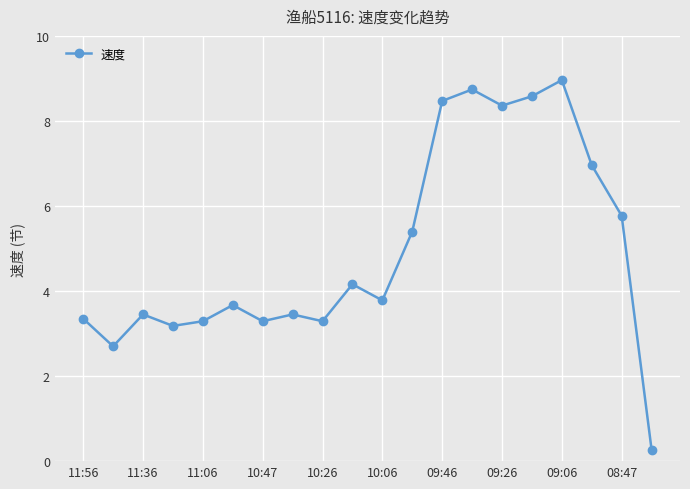

Reading left to right, what are all the values shown in this chart?

3.4	2.7	3.5	3.2	3.3	3.7	3.3	3.5	3.3	4.2	3.8	5.4	8.5	8.7	8.4	8.6	9.0	7.0	5.8	0.3